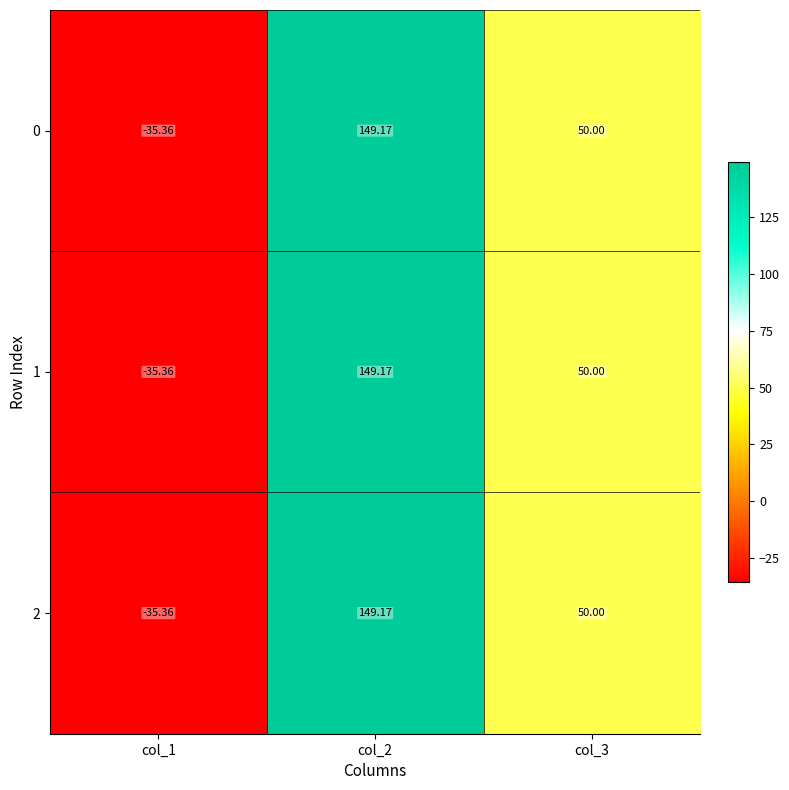

Is the value of 2 at col_2 greater than the value of 1 at col_1?

Yes